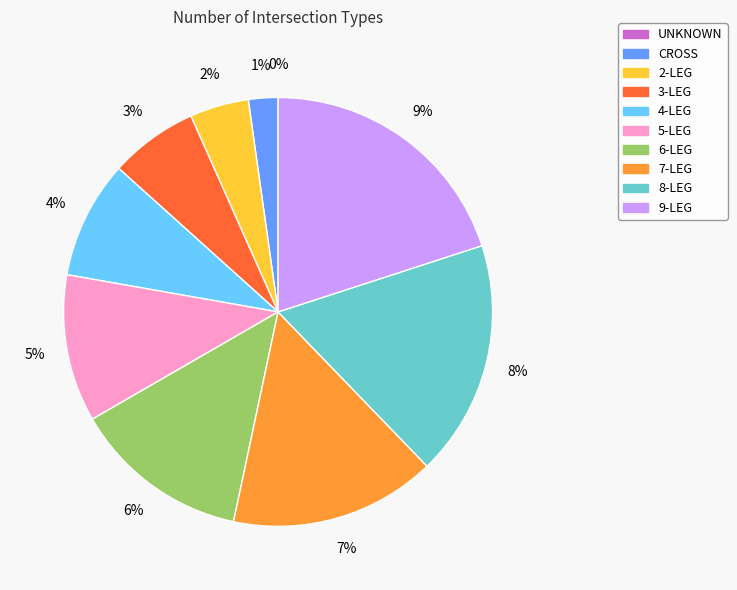

True or false: 9-LEG accounts for 30% of the total.

False